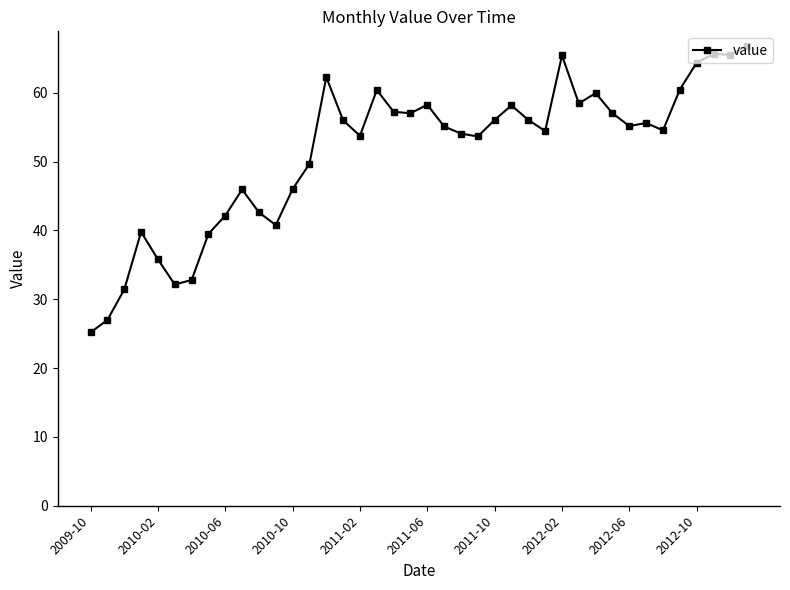

True or false: there are more than 1 points higher than both neighbors.

True